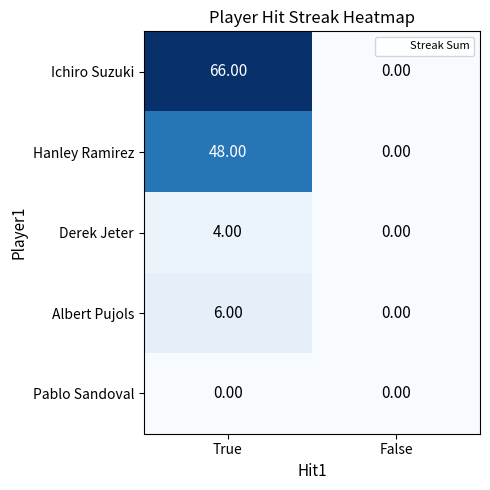

List the labels in order of Hanley Ramirez value, largest first.

True, False